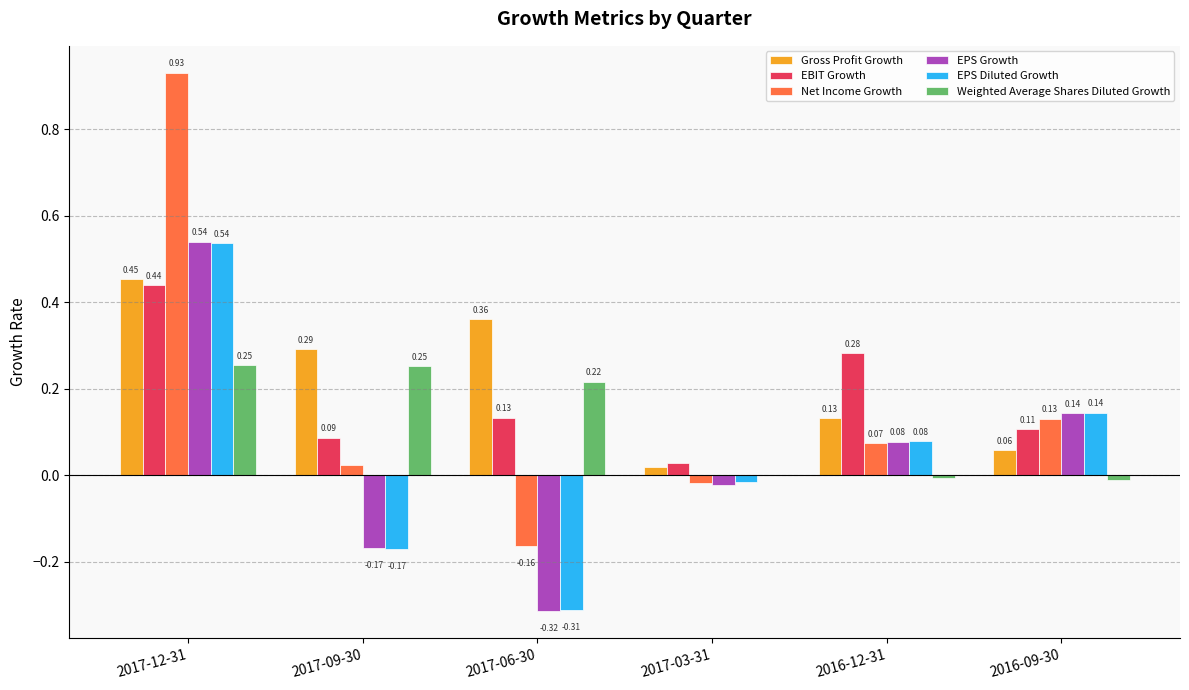

At which category is the sum across all series the highest?

2017-12-31